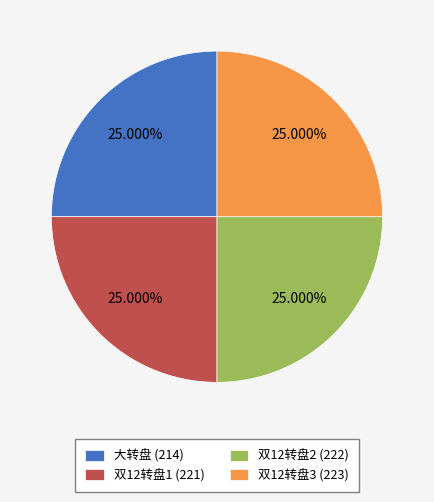

Does any single category account for the majority?

No